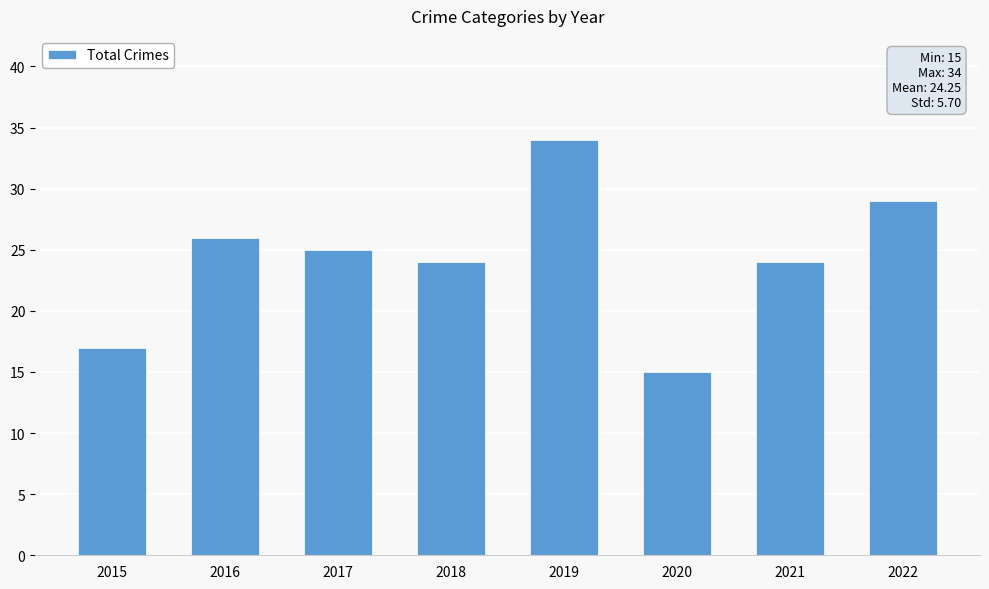

Reading left to right, extract all data points from this chart.

2015=17	2016=26	2017=25	2018=24	2019=34	2020=15	2021=24	2022=29